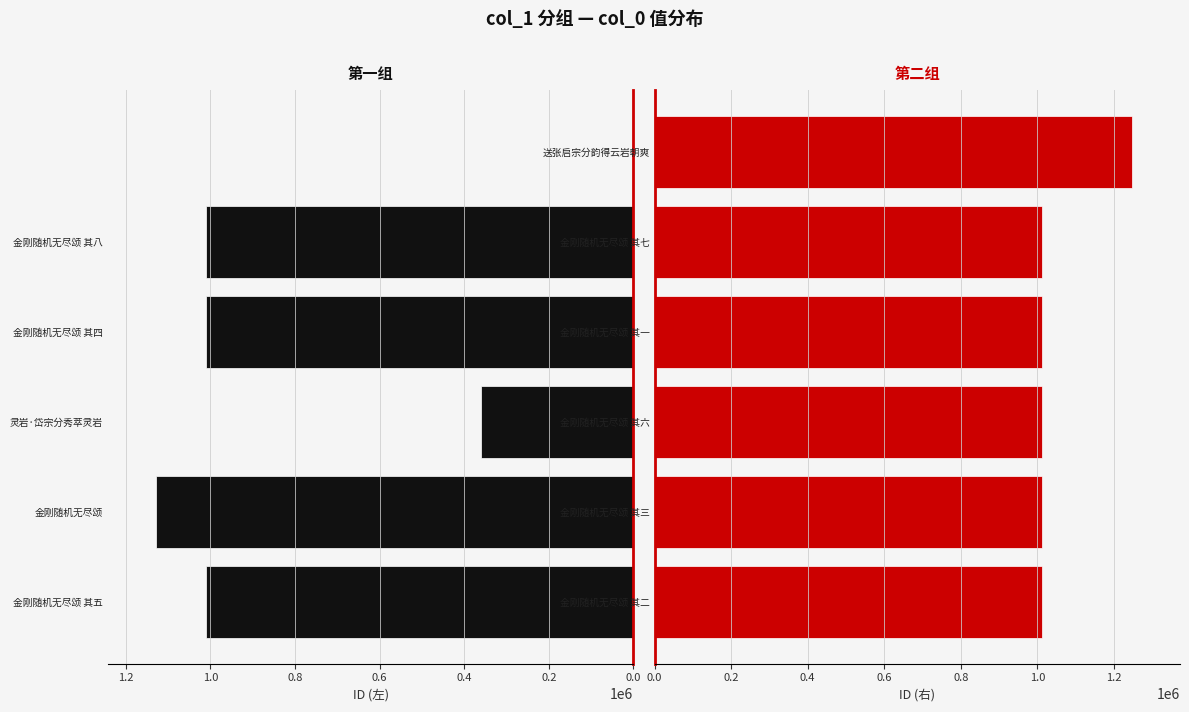

Is it true that 第一组 equals 705960 at 1.0?

False